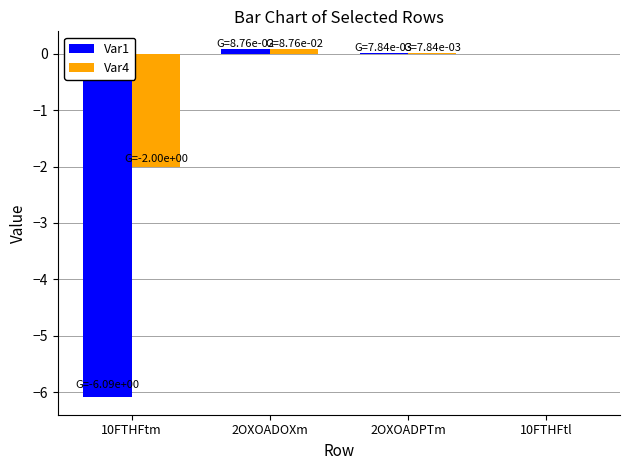

Is the value of Var1 at 10FTHFtm greater than the value of Var4 at 10FTHFtl?

No